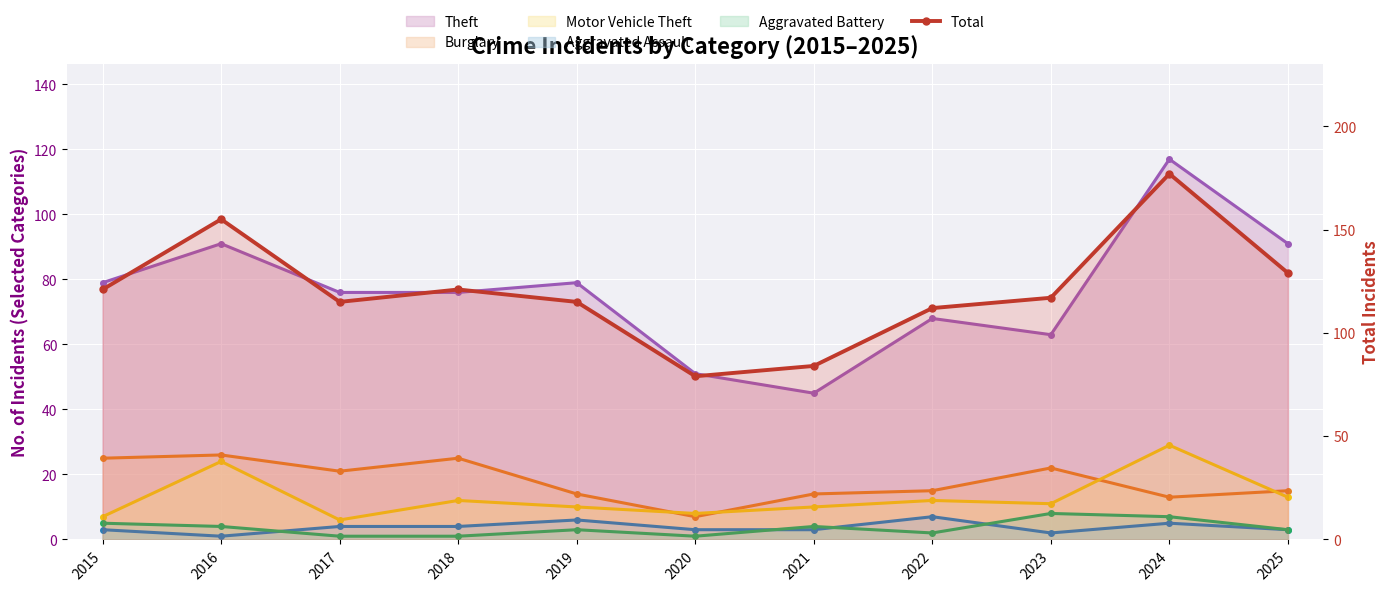

What is the greatest value displayed?

177